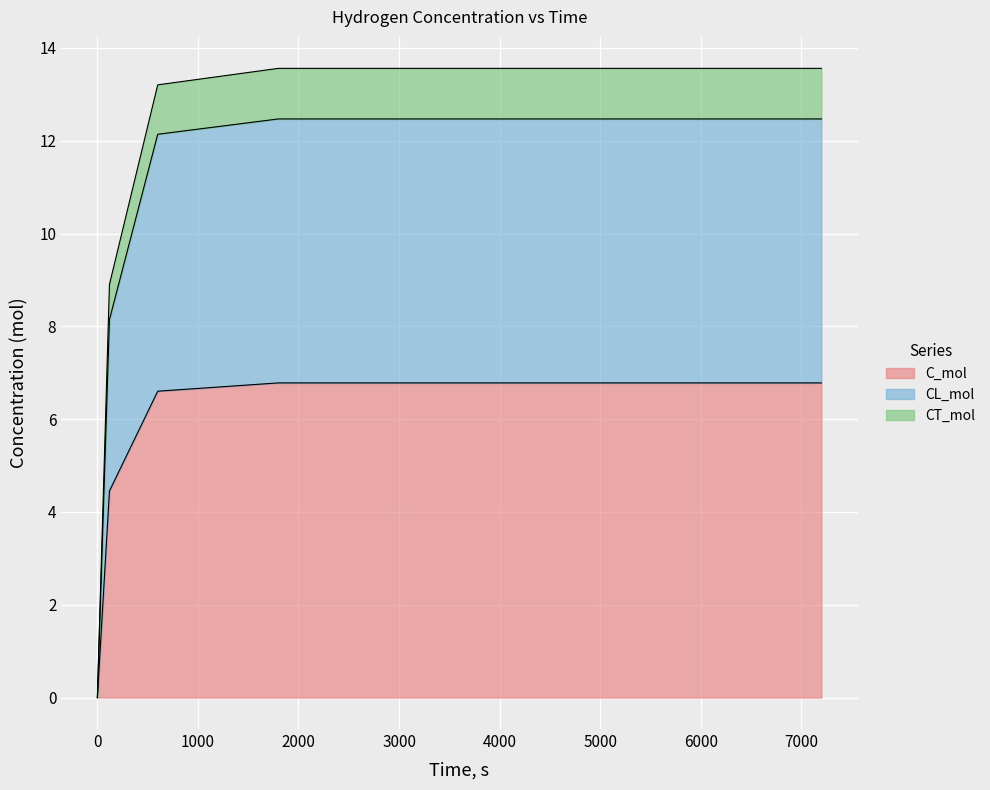

What is the difference between the highest and lowest values at 120?

4.5